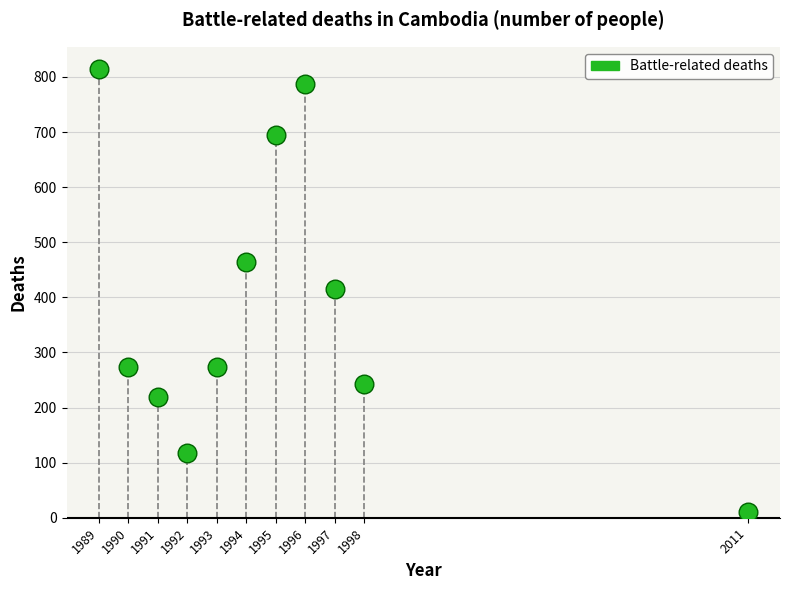

What is the range of X values (max minus min)?

22